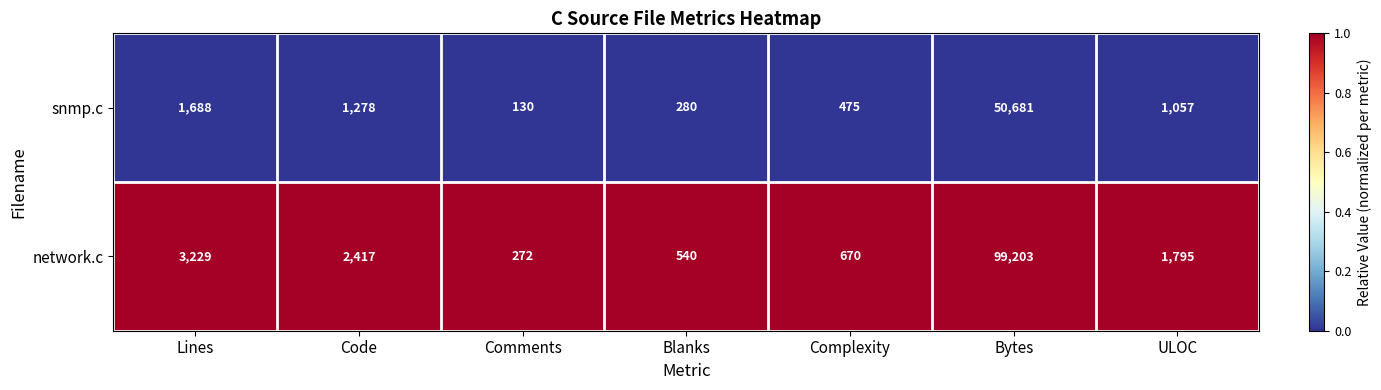

Between Comments and Bytes, which series saw the biggest shift?

network.c